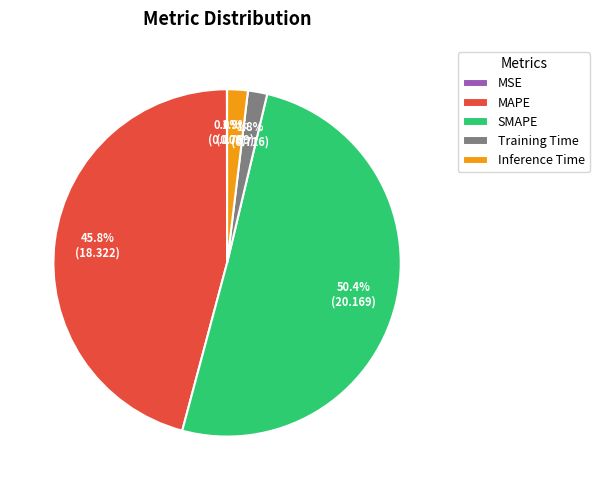

How much of the chart is everything except Inference Time?

98.1%